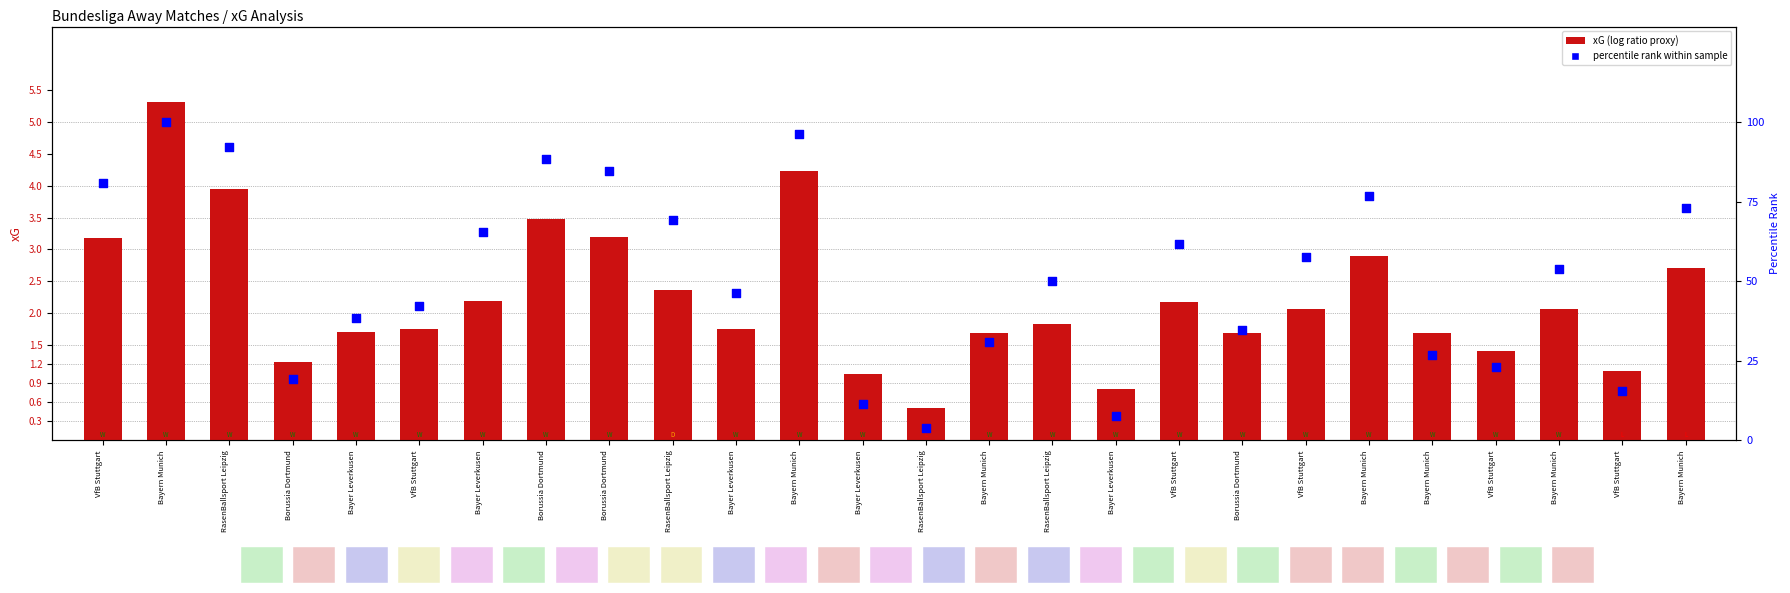

Which series reaches the minimum Y coordinate?

xG (log ratio proxy)